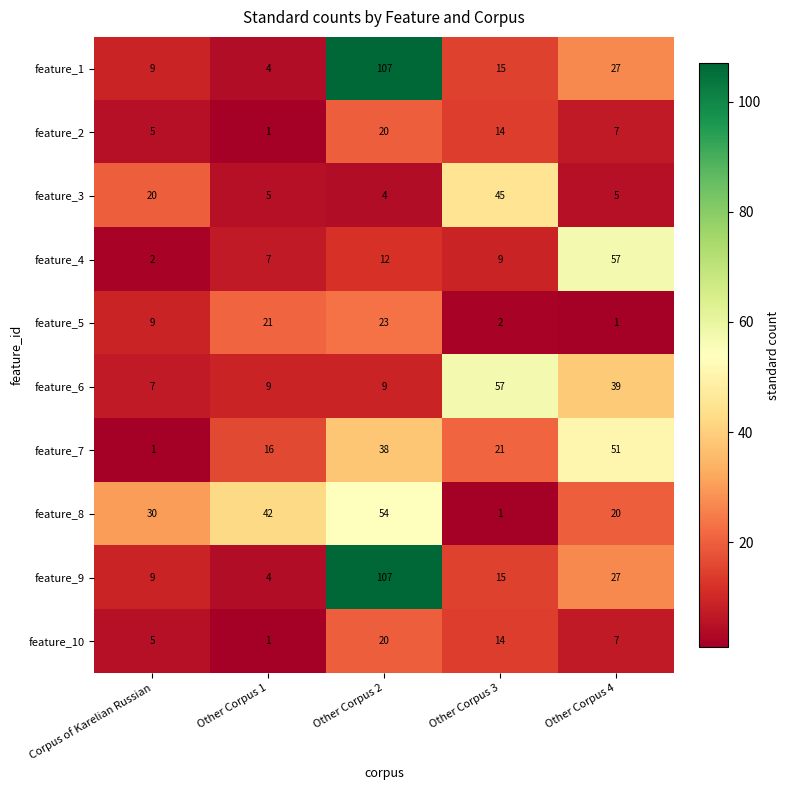

What is the average value of the feature_10 series?

9